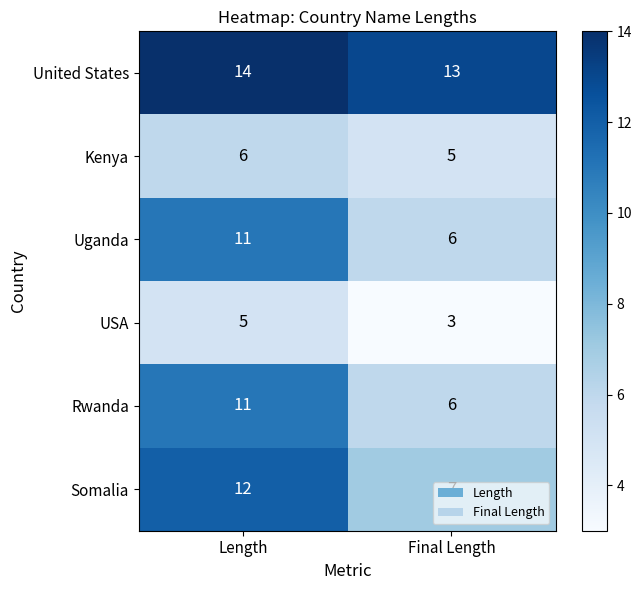

What is the difference between the Somalia values at Final Length and Length?

5